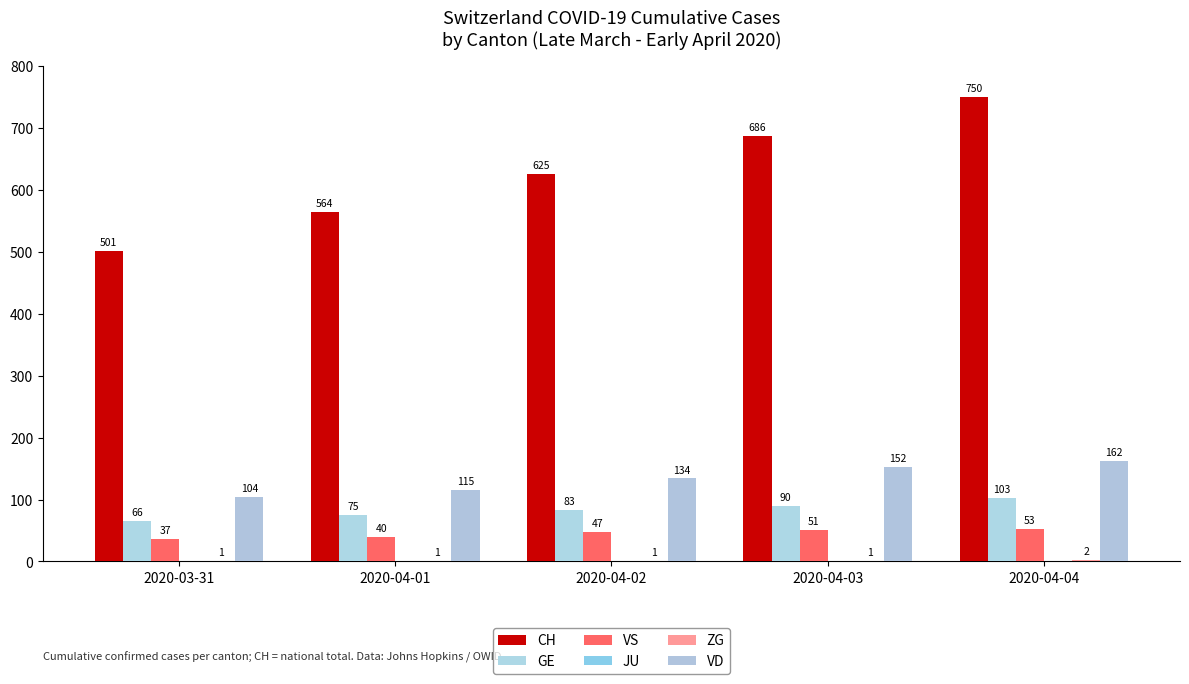

Which label corresponds to the smallest value in the chart?

2020-03-31